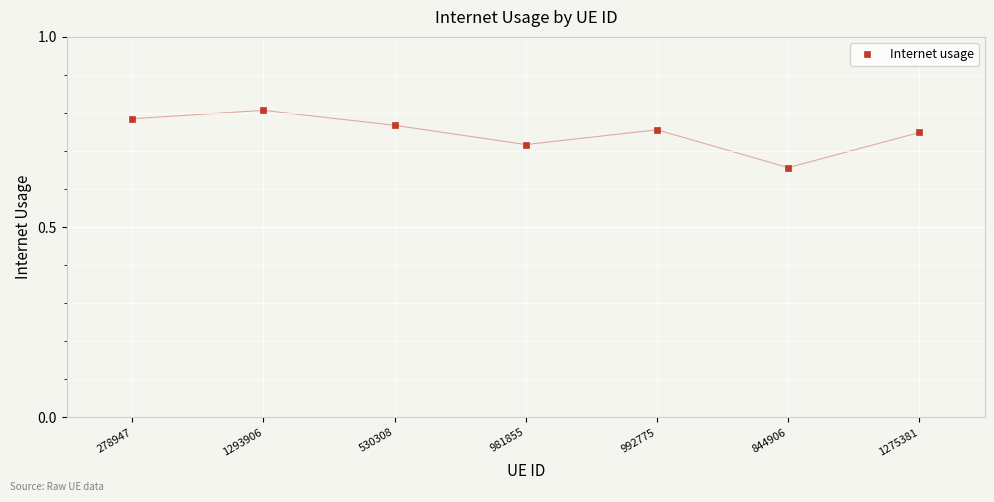

What is the label of the 1st point from the left?

278947